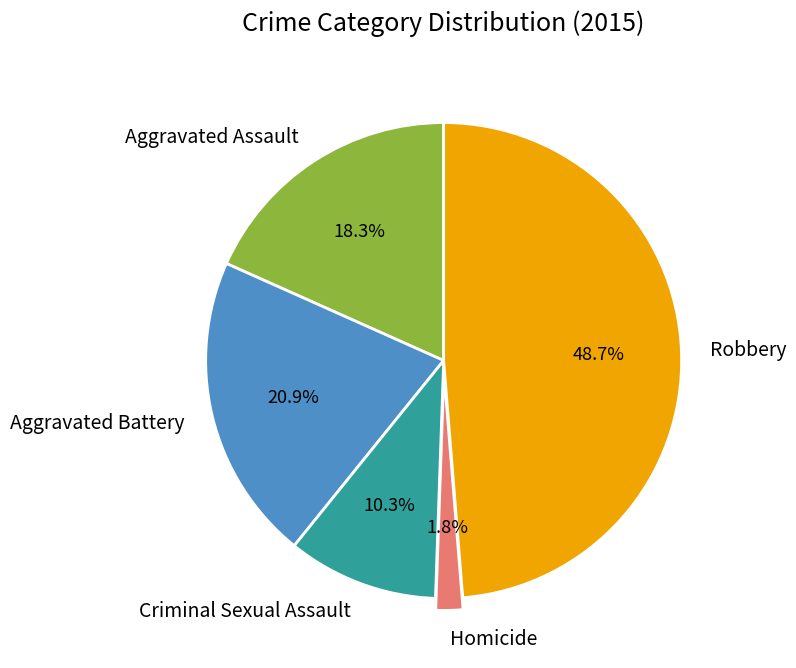

The Aggravated Battery slice represents 27% of the pie. True or false?

False